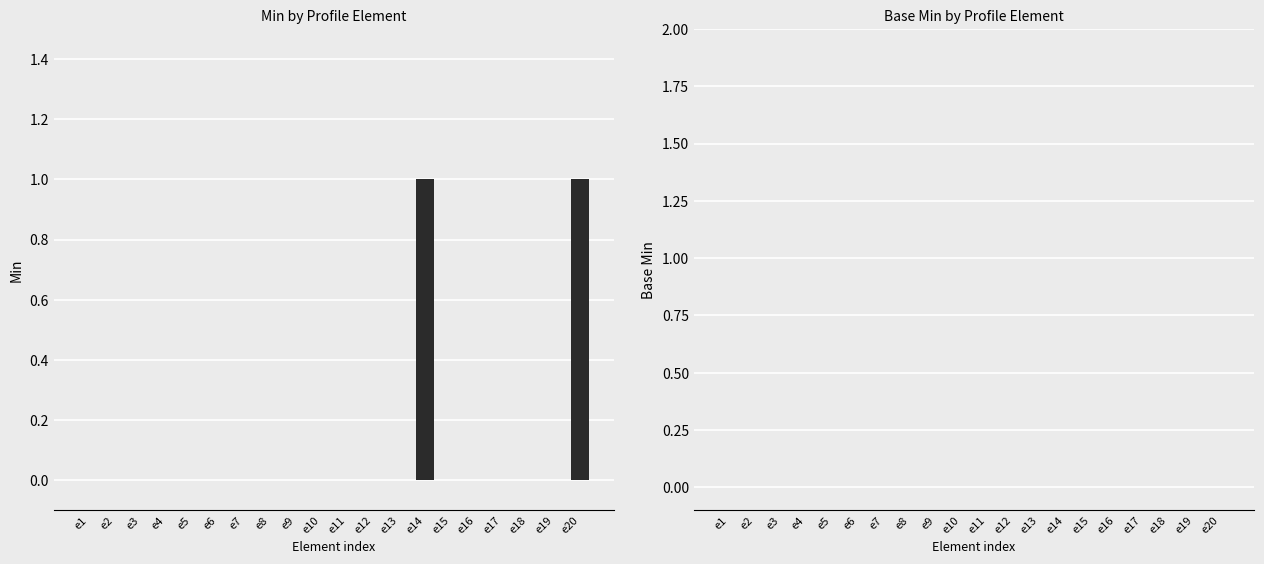

What is the change in value from e5 to e14?

+1